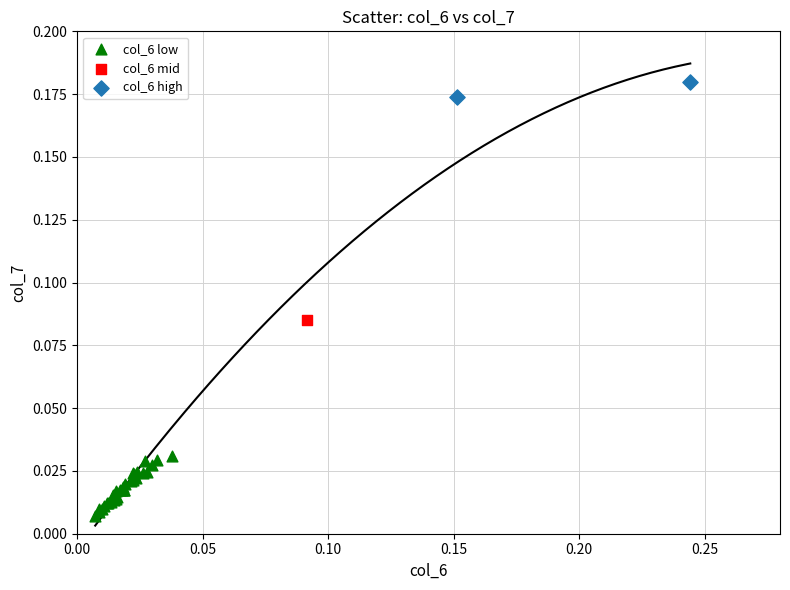

What are all the series names shown in the legend?

col_6 low, col_6 mid, col_6 high